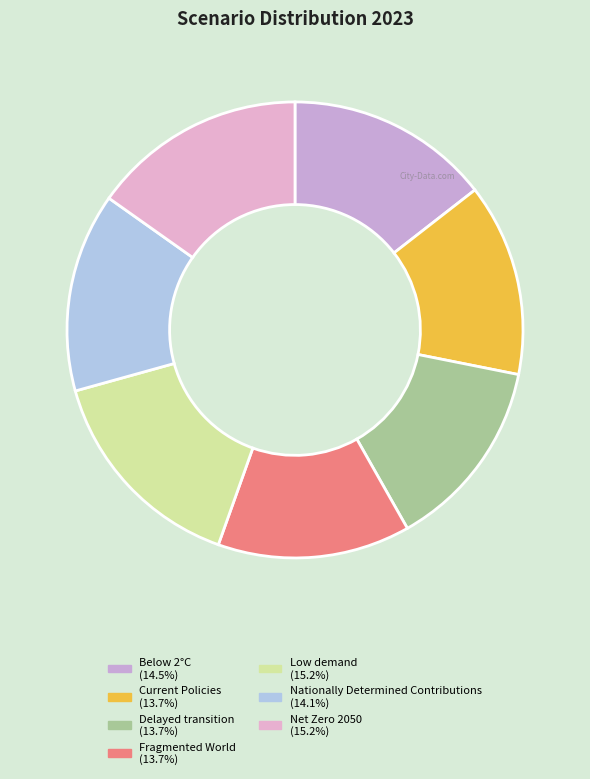

How many slices are in this pie chart?

7